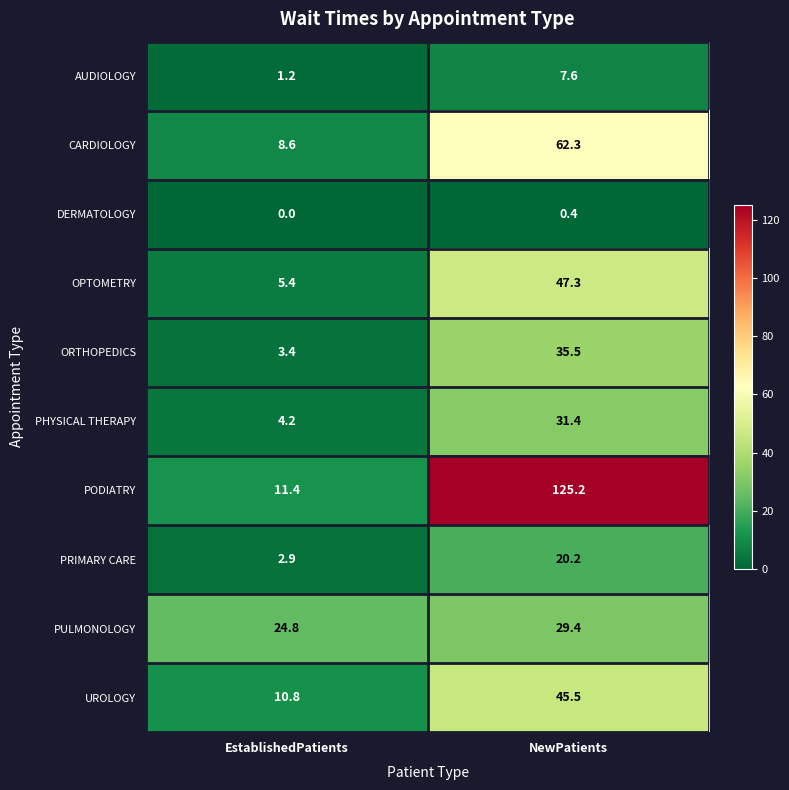

List the series in order of their peak value, lowest first.

DERMATOLOGY, AUDIOLOGY, PRIMARY CARE, PULMONOLOGY, PHYSICAL THERAPY, ORTHOPEDICS, UROLOGY, OPTOMETRY, CARDIOLOGY, PODIATRY